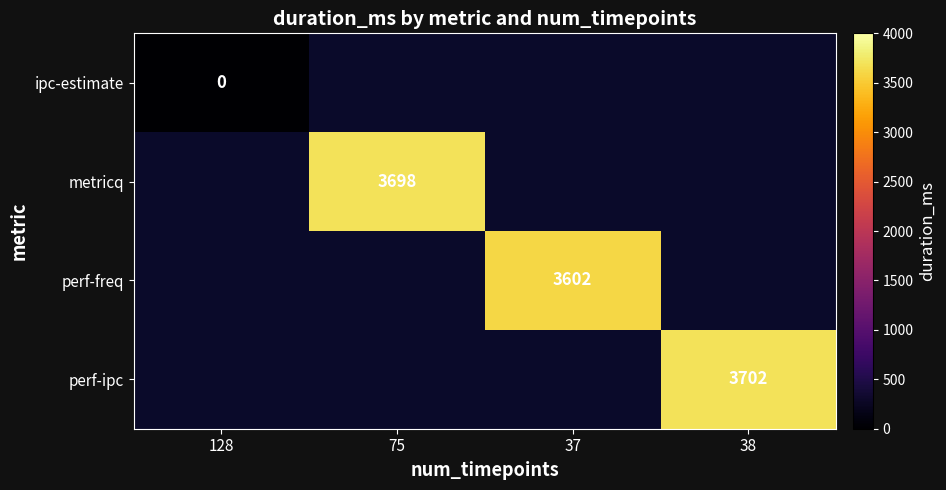

Is it true that perf-freq equals 3602 at 37?

True